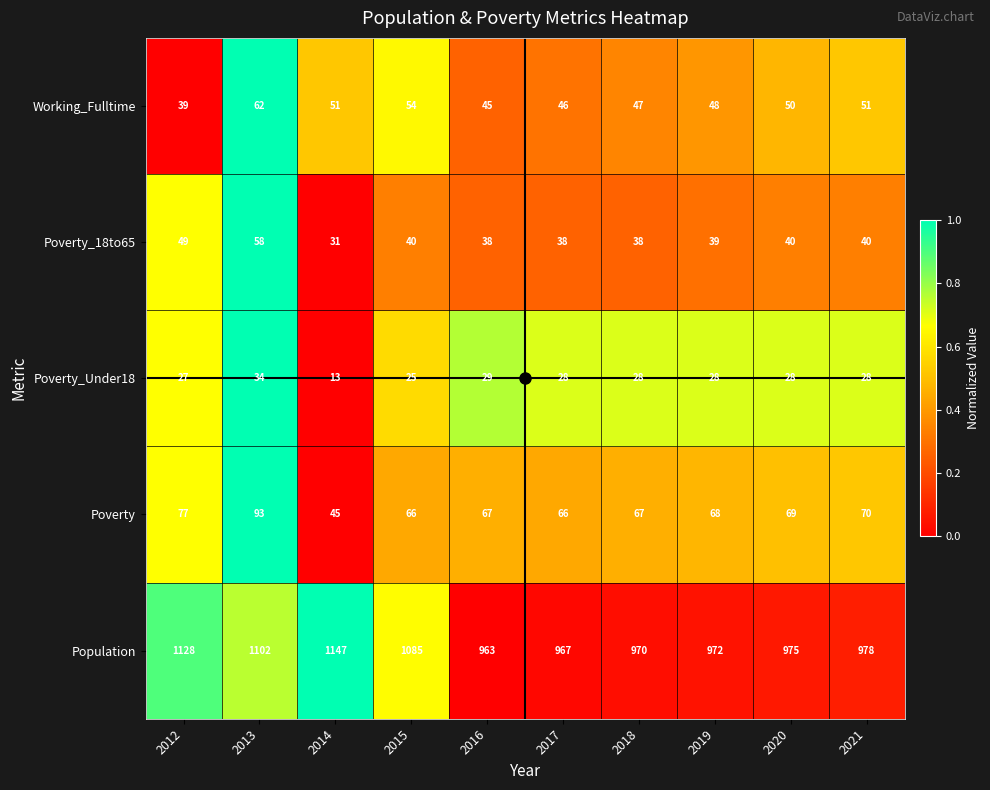

The Population series shows 1578 at 2021. True or false?

False